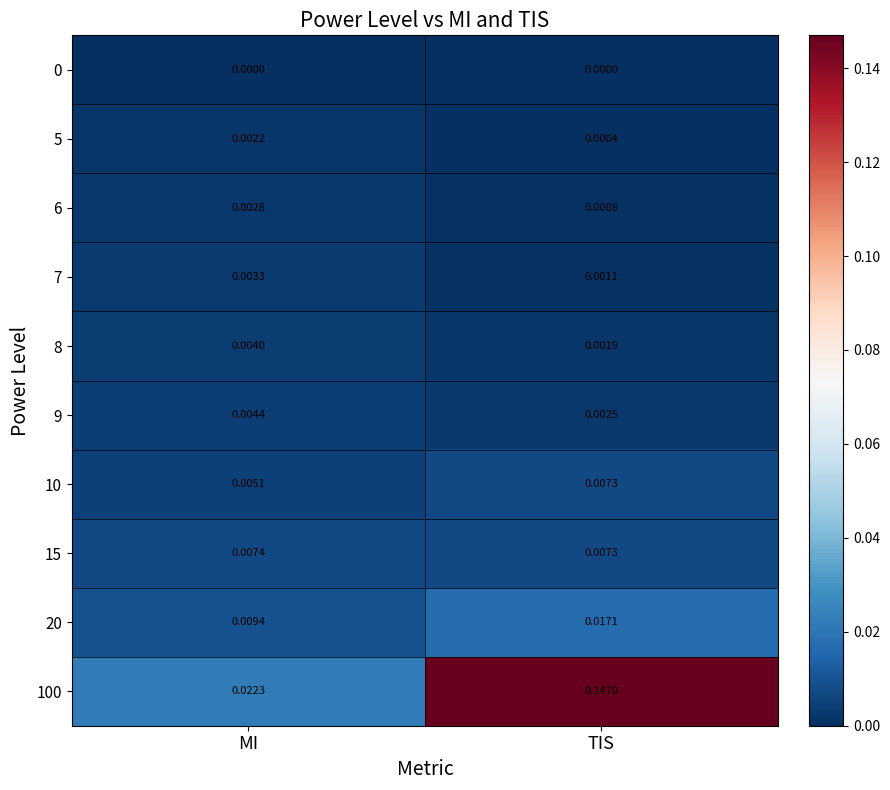

At which category is the sum across all series the highest?

TIS